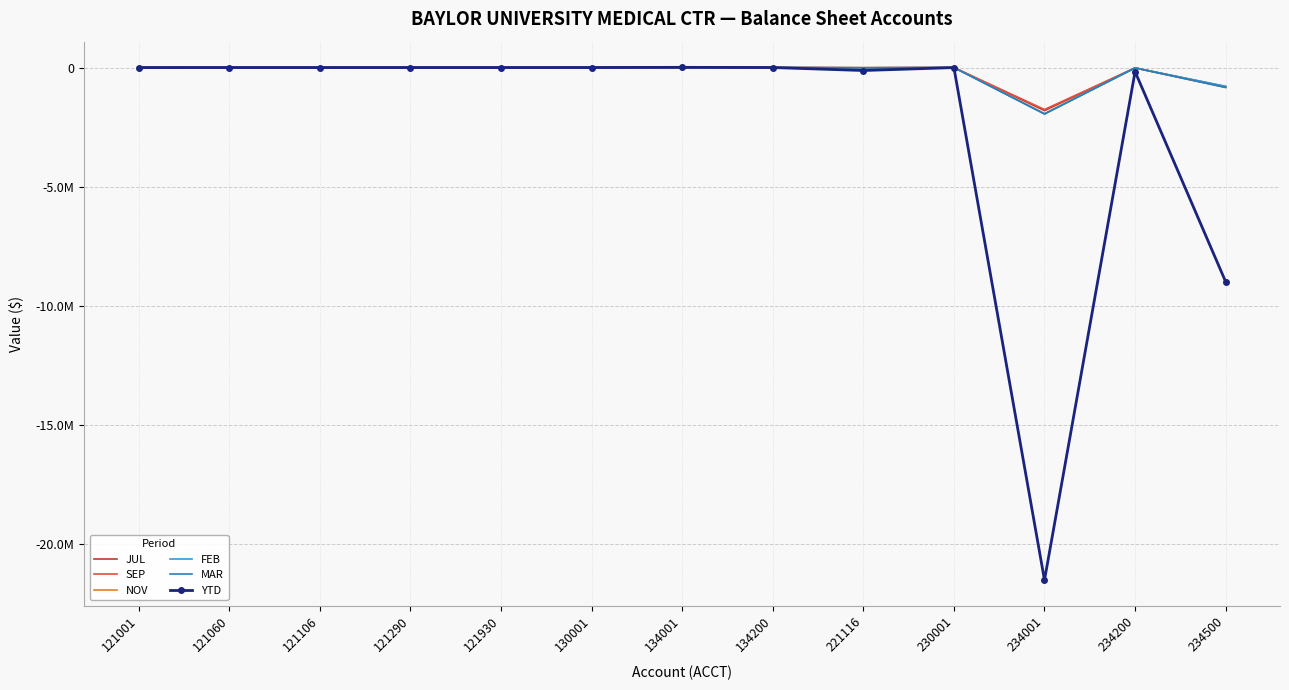

What are all the series names shown in the legend?

JUL, SEP, NOV, FEB, MAR, YTD